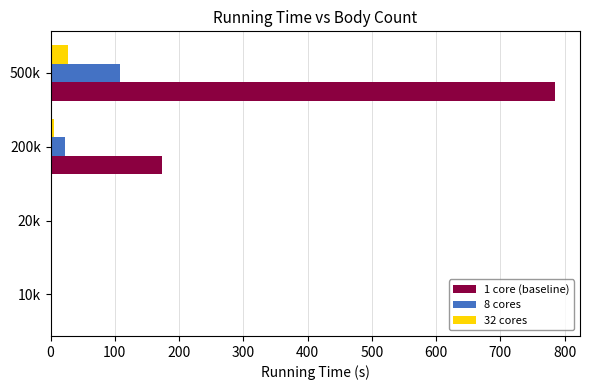

True or false: 32 cores has a value of 27.8 at 500k.

True